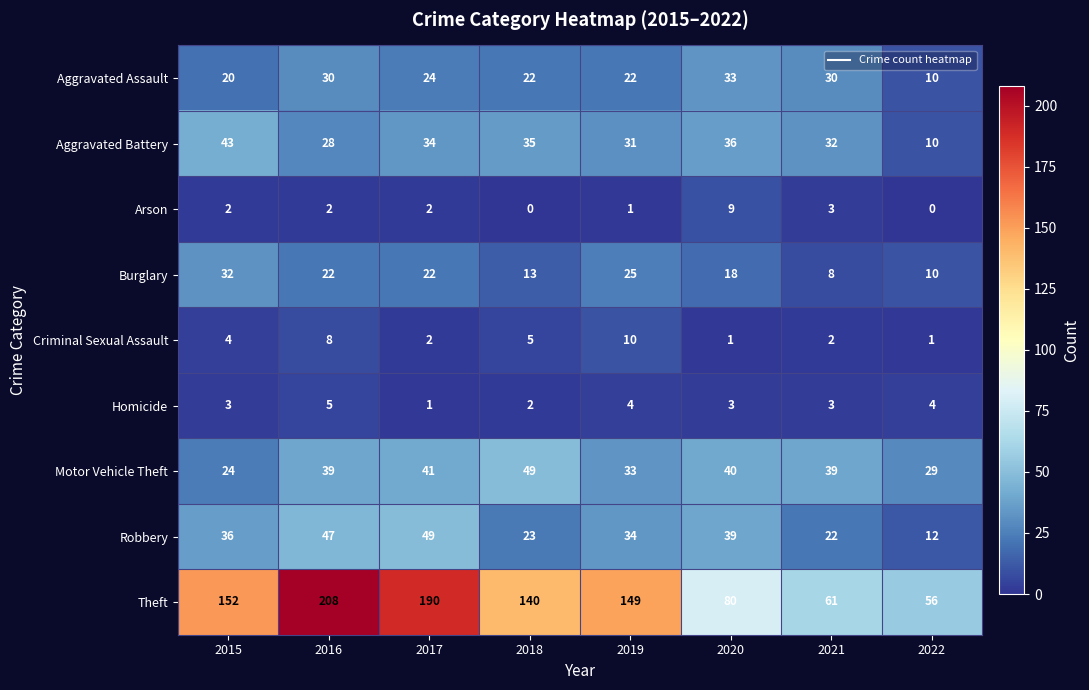

Which series has the largest total across all categories?

Theft